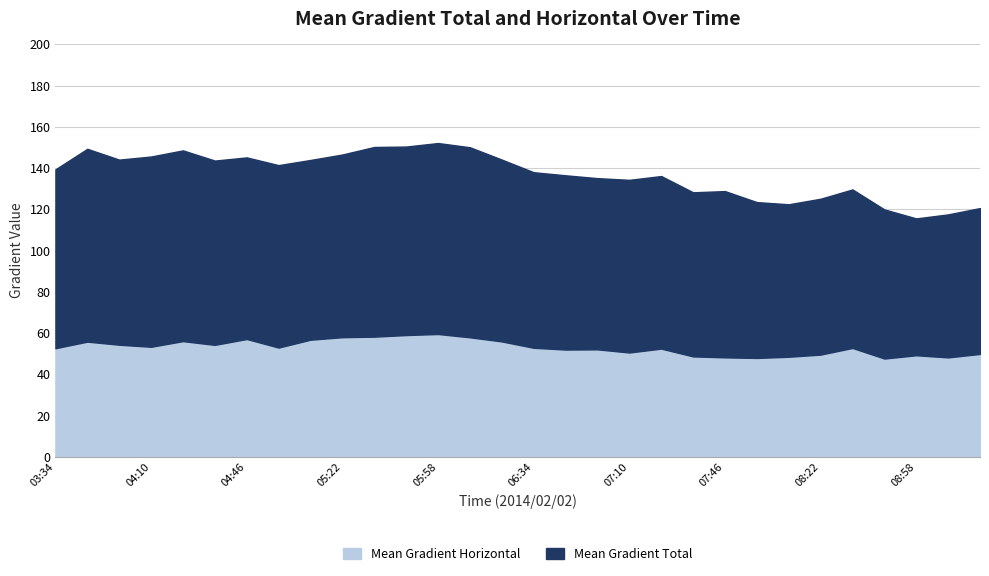

The value of Mean Gradient Total at 07:34 is 128.2. True or false?

True